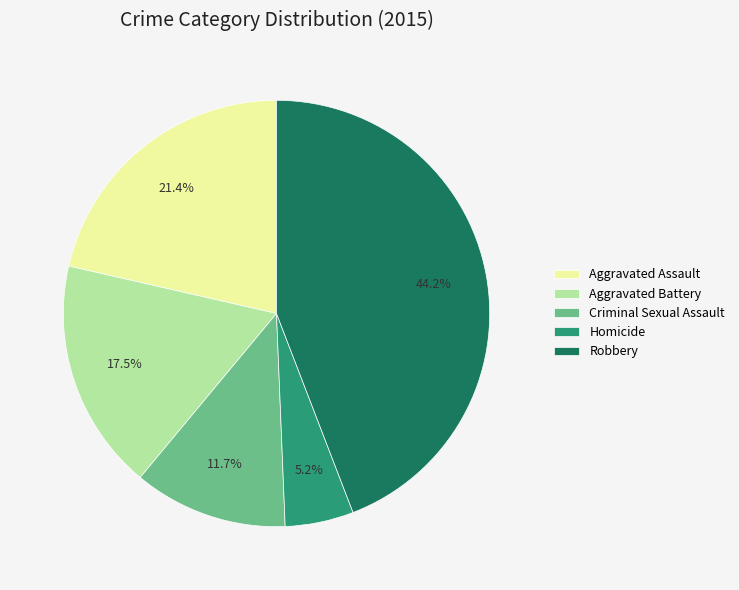

To the nearest percent, what portion does Criminal Sexual Assault represent?

12%